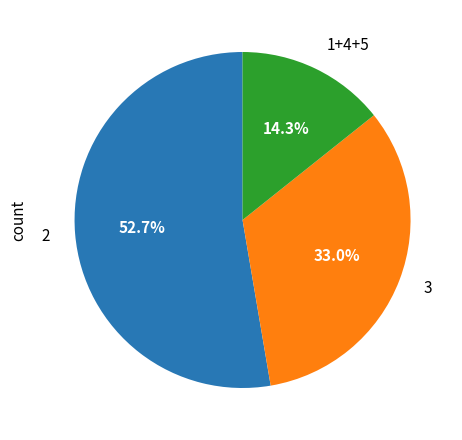

How many segments does this pie chart have?

3